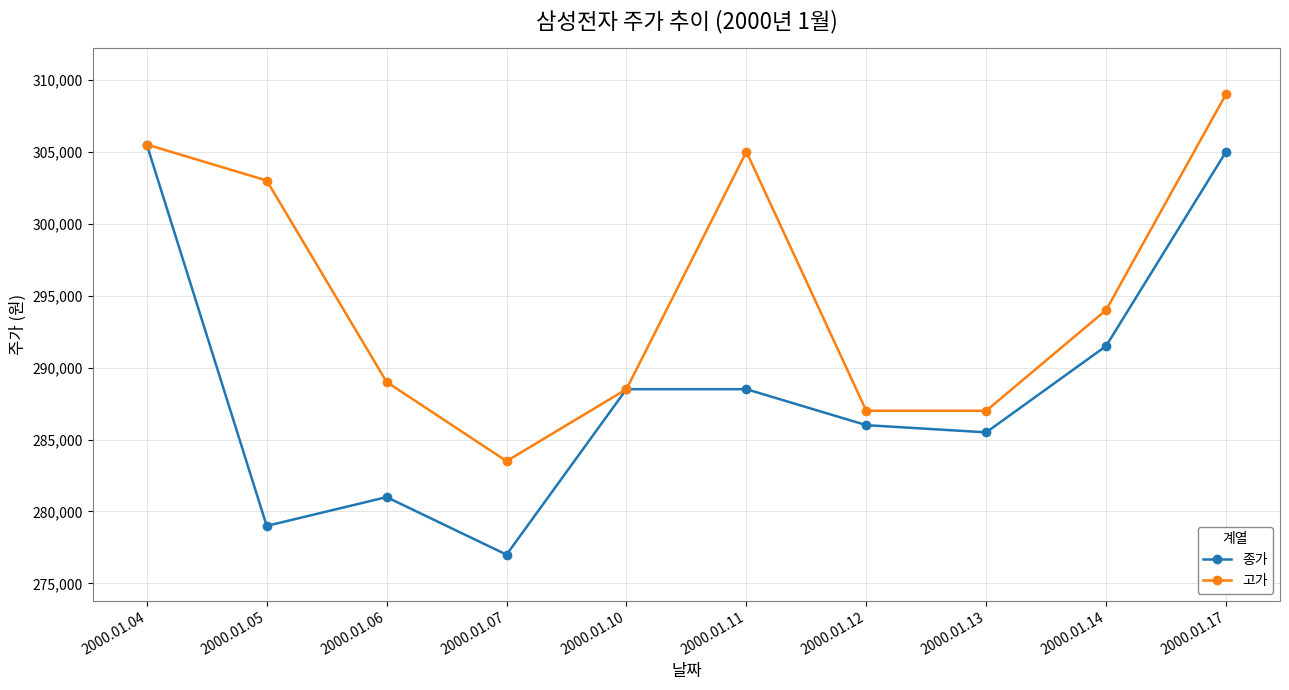

Which series has the largest range (max minus min)?

종가